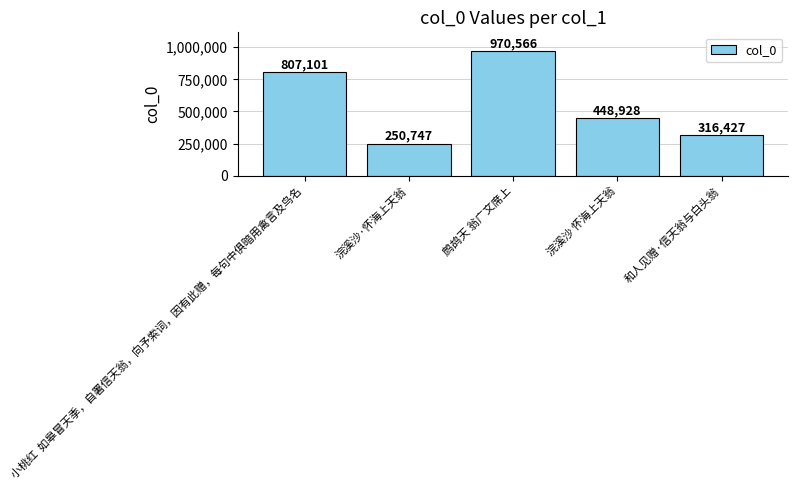

What is the label of the 5th bar from the right?

小桃红  如皋冒天季，自署信天翁，向予索词，因有此赠，每句中俱暗用禽言及鸟名